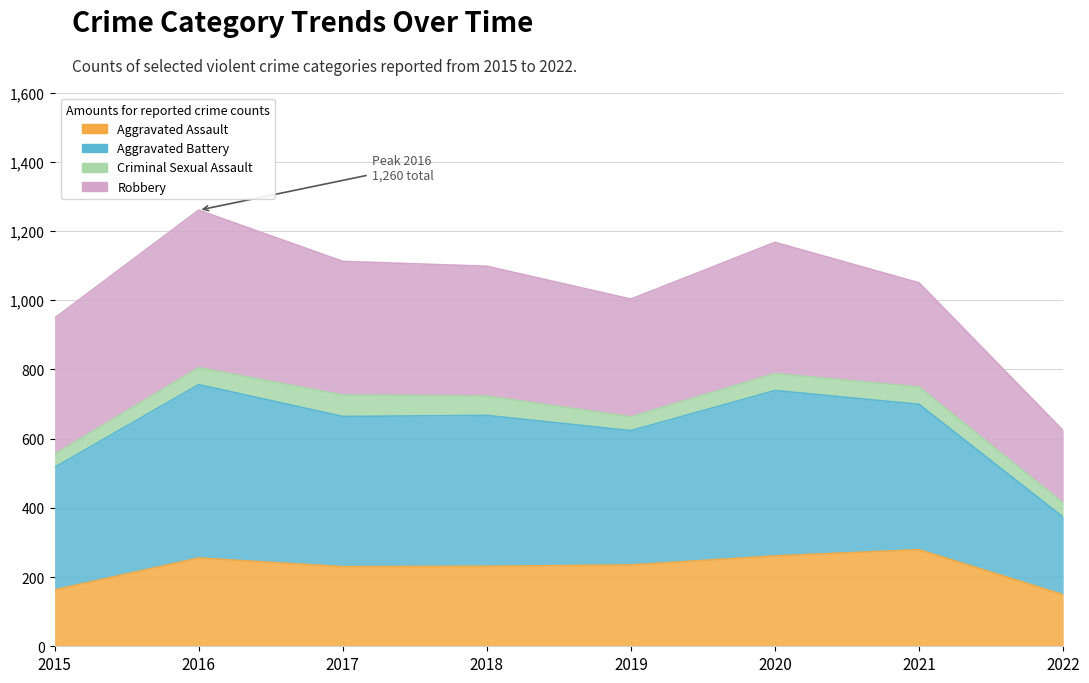

True or false: Aggravated Assault and Aggravated Battery cross at least once.

False